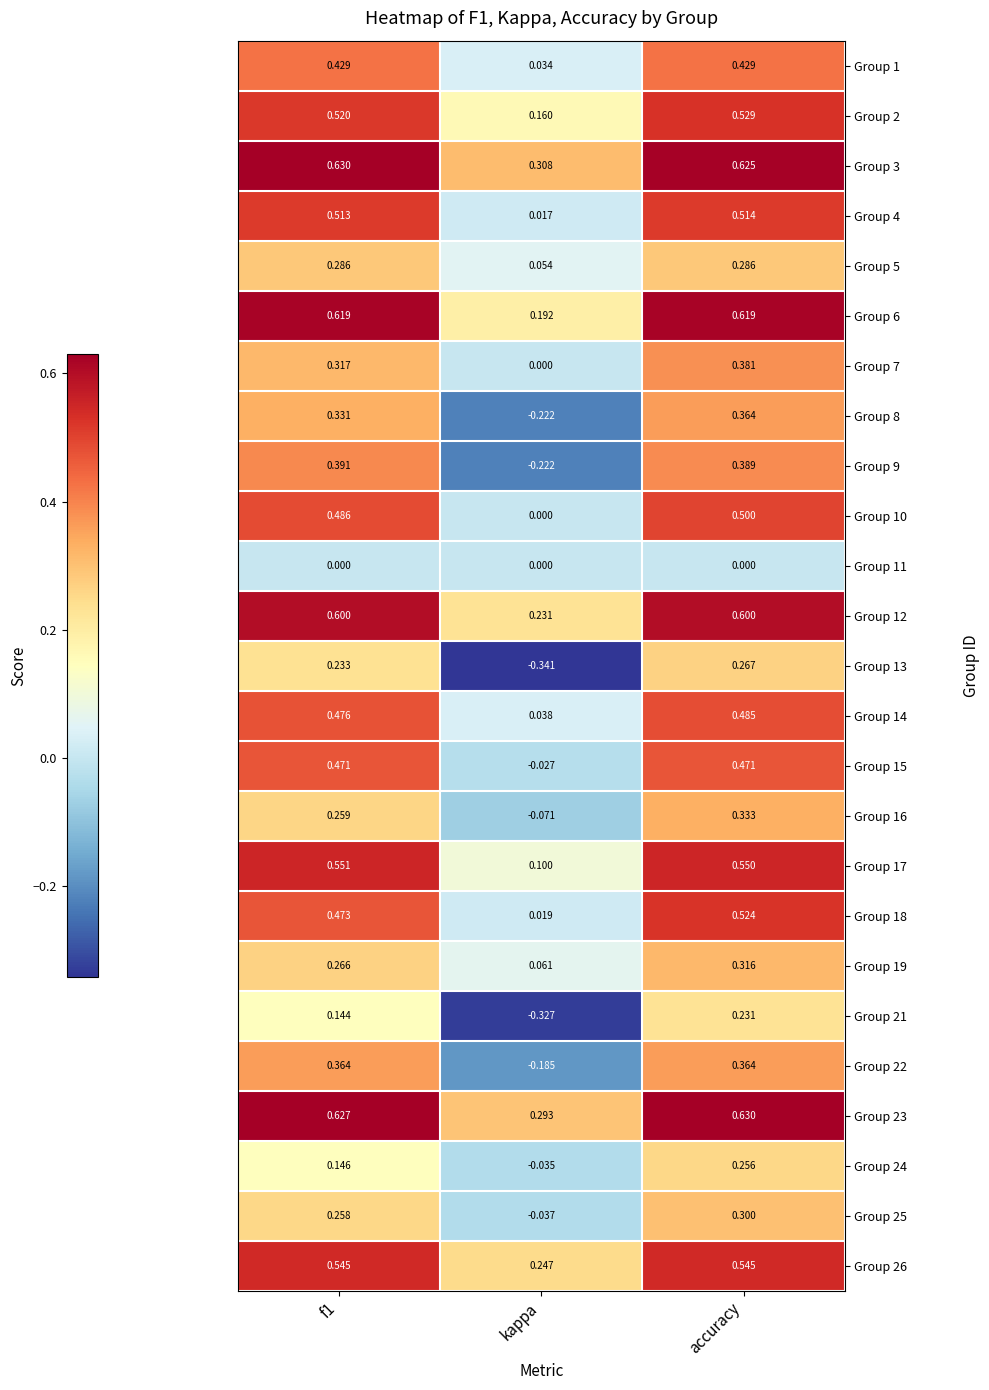

Which category has the highest value in the Group 24 series?

accuracy